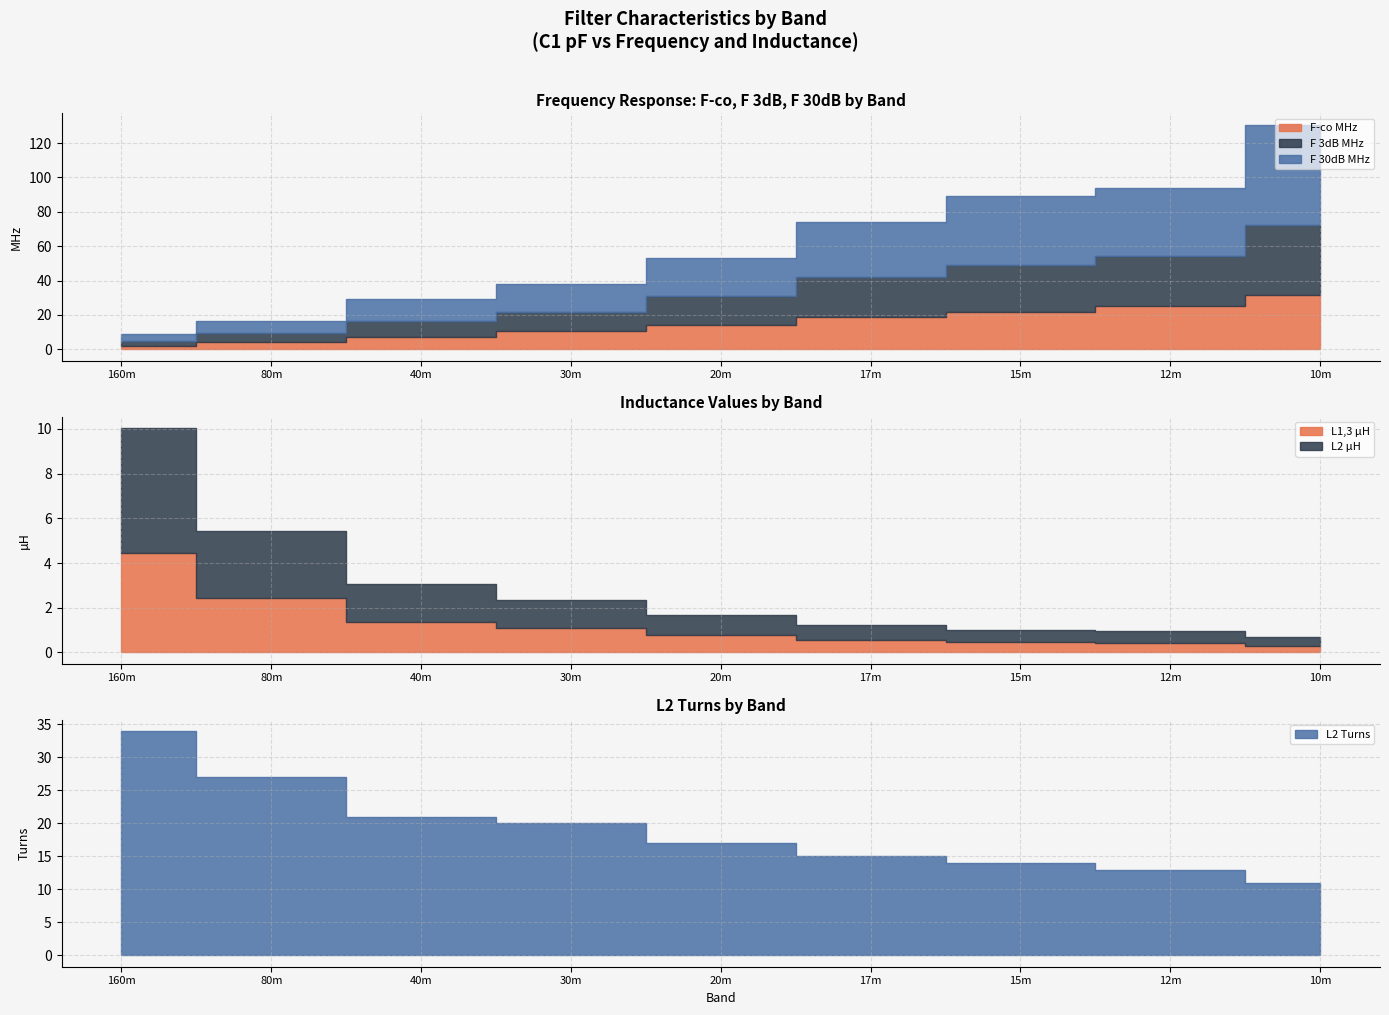

True or false: L2 µH has a value of 0.1 at 15m.

False